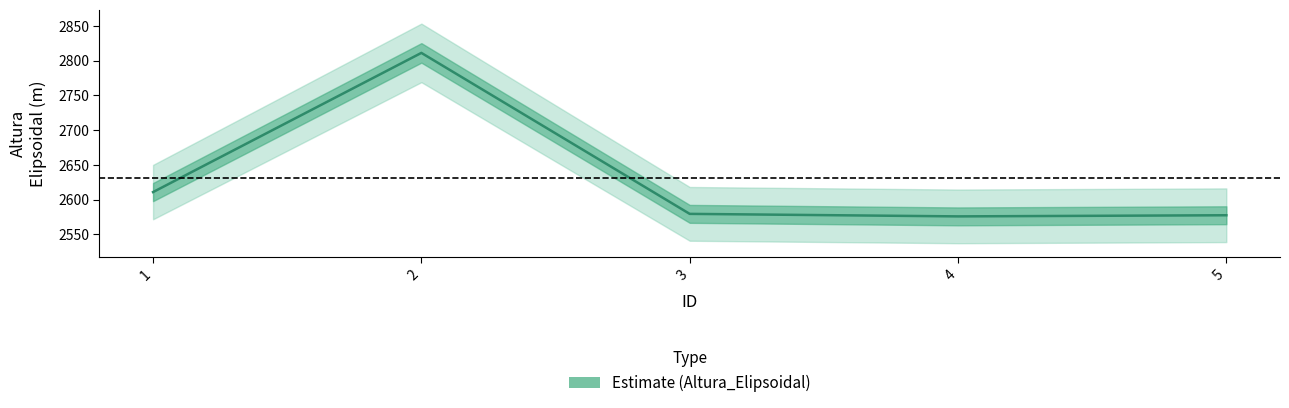

Rank the categories by value from highest to lowest.

2, 1, 3, 5, 4